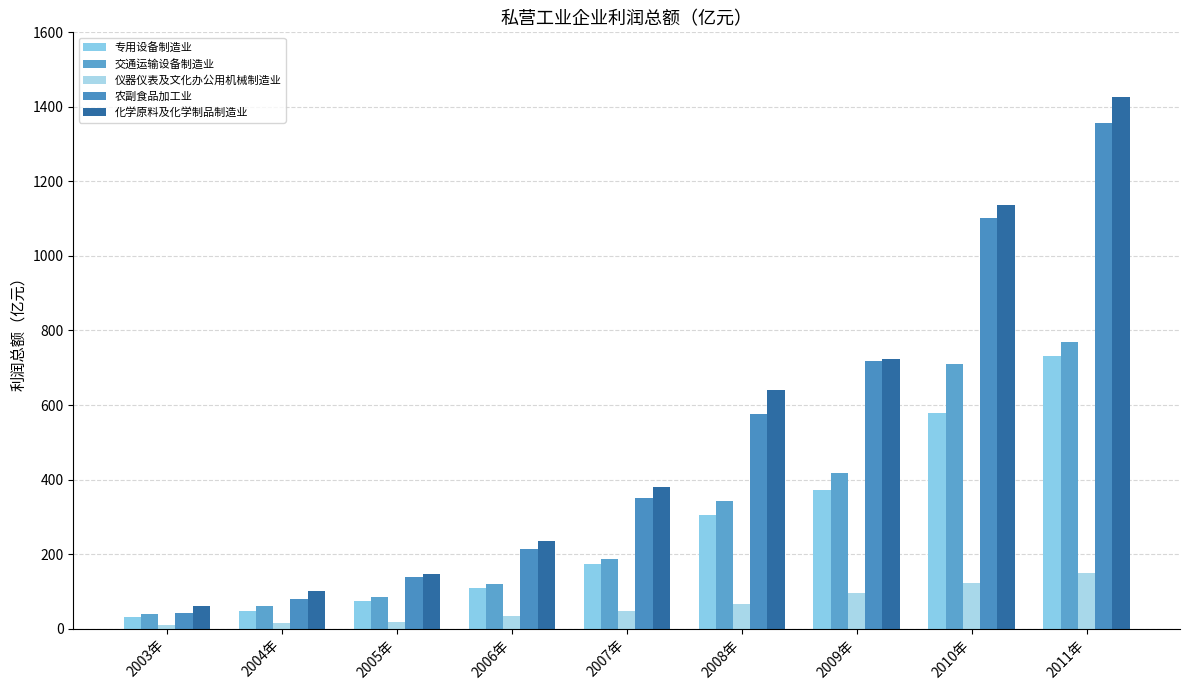

List the series in order of their peak value, lowest first.

仪器仪表及文化办公用机械制造业, 专用设备制造业, 交通运输设备制造业, 农副食品加工业, 化学原料及化学制品制造业